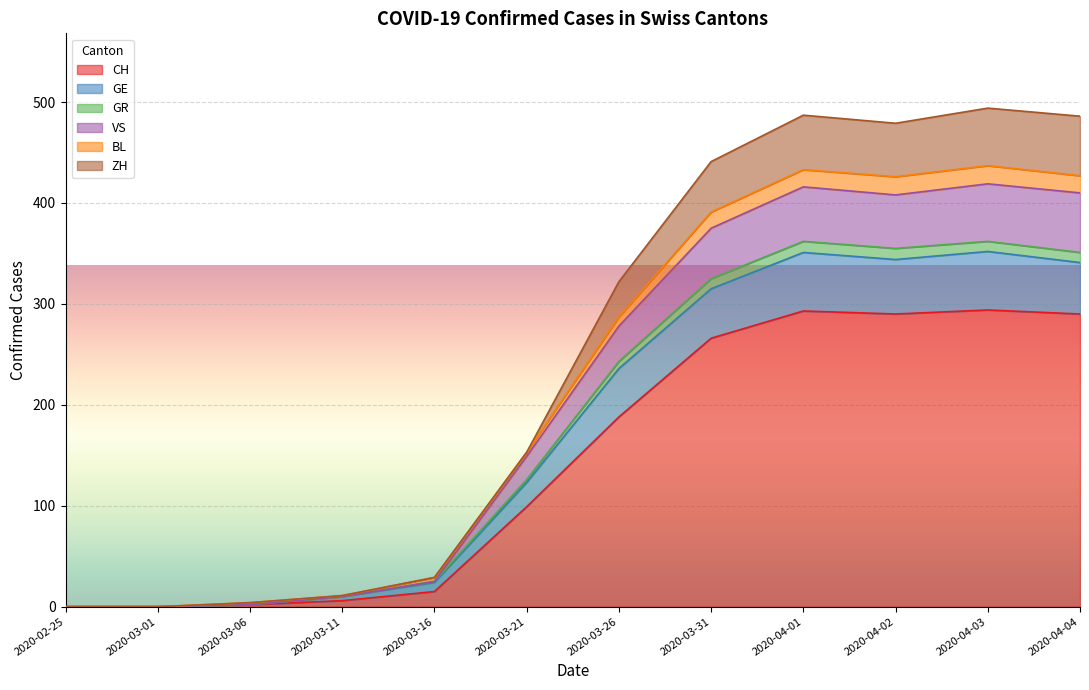

Count the number of data series in this chart.

6